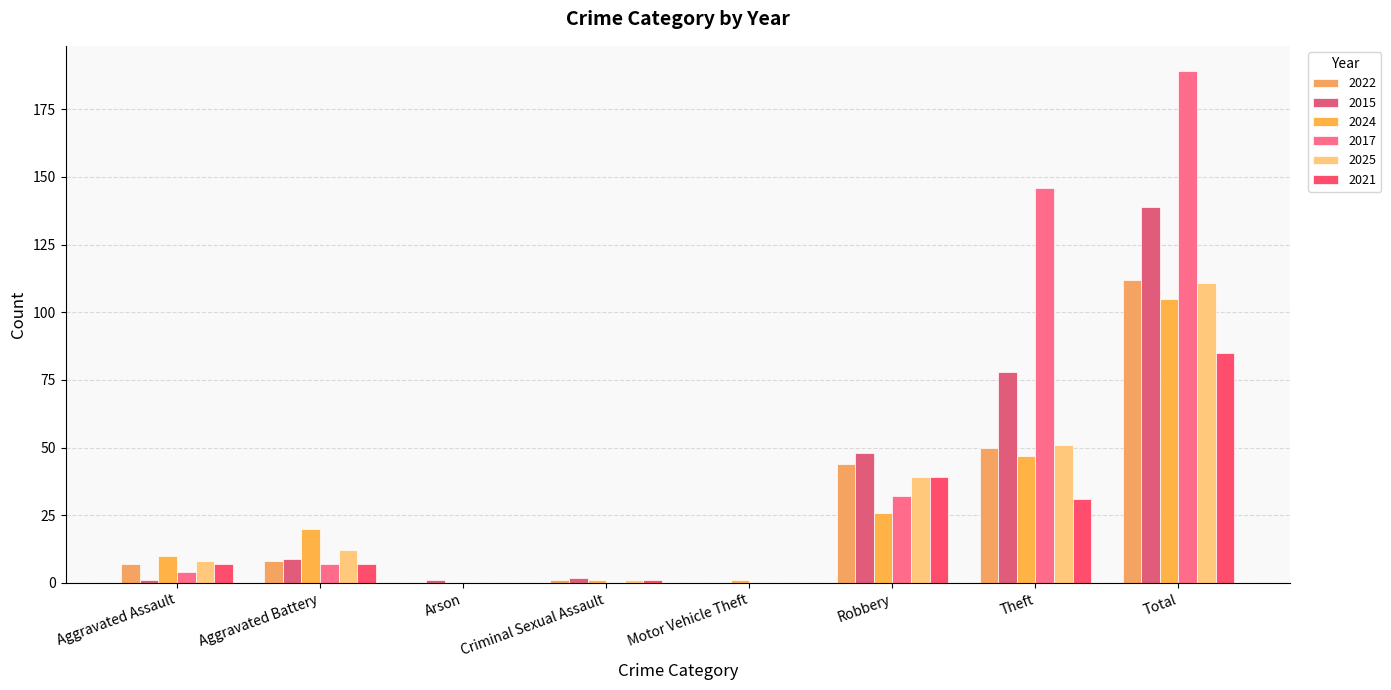

How many series are shown in this chart?

6